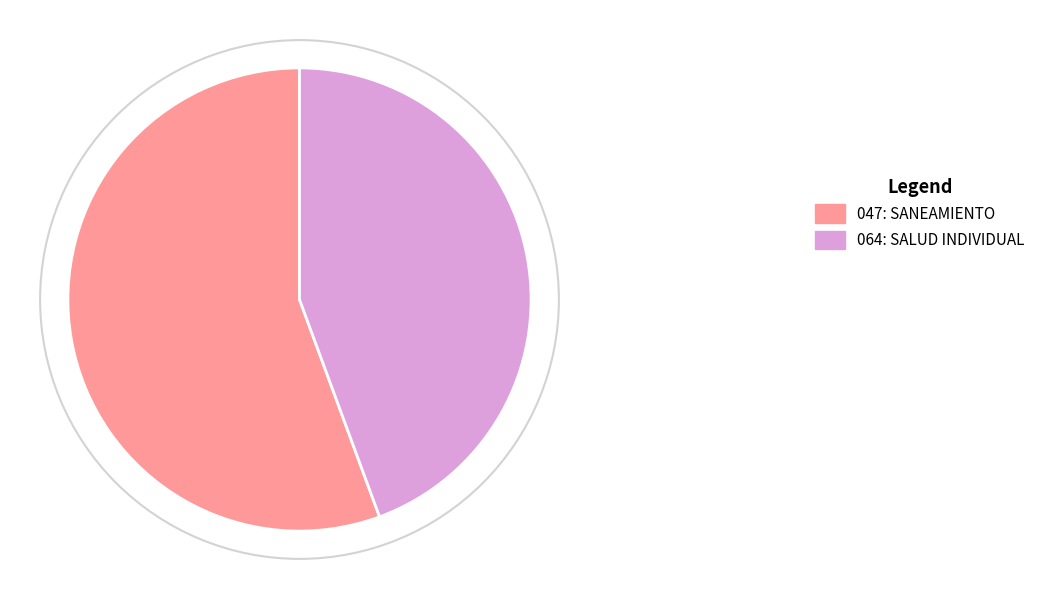

Count the number of slices in the pie.

2